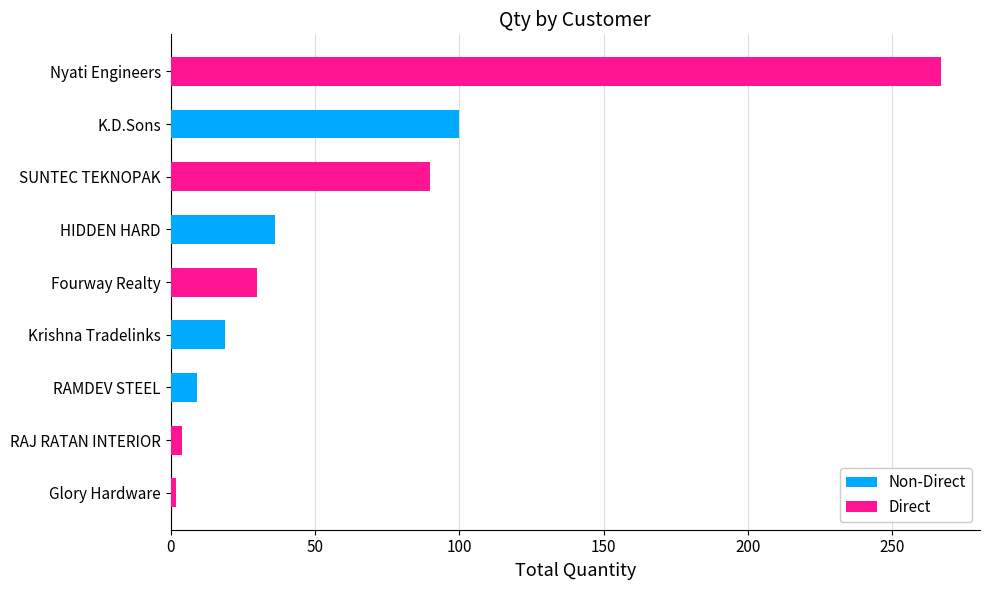

What is the total value across all series at Nyati Engineers?

267